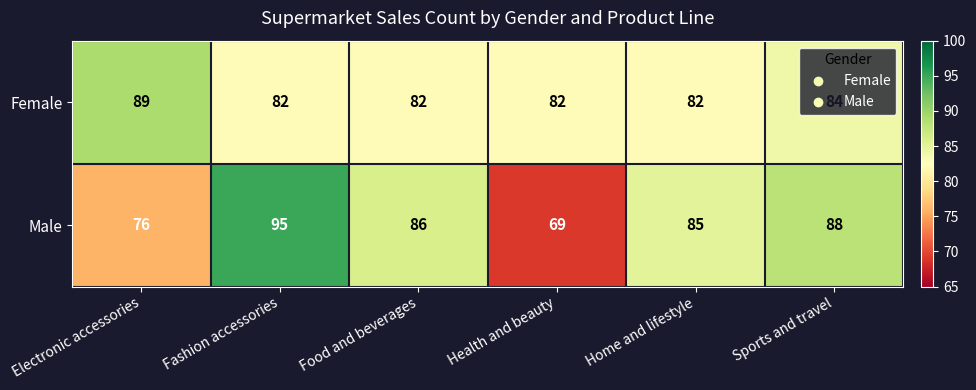

What is the maximum value shown in the chart?

95